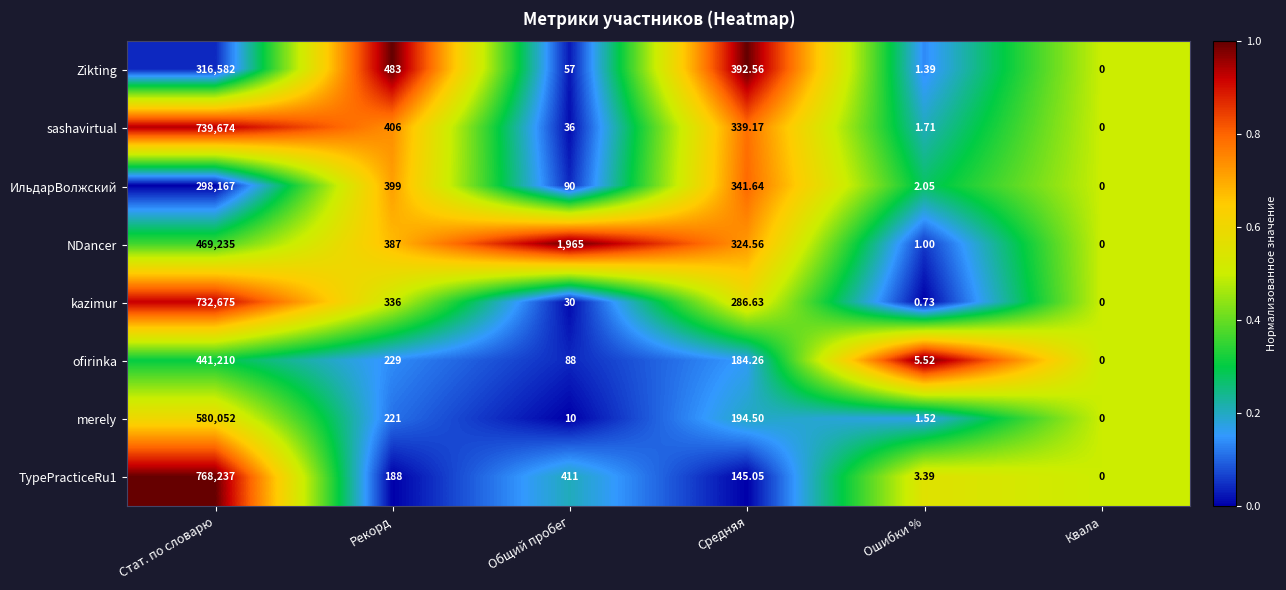

Which series has the largest total across all categories?

TypePracticeRu1